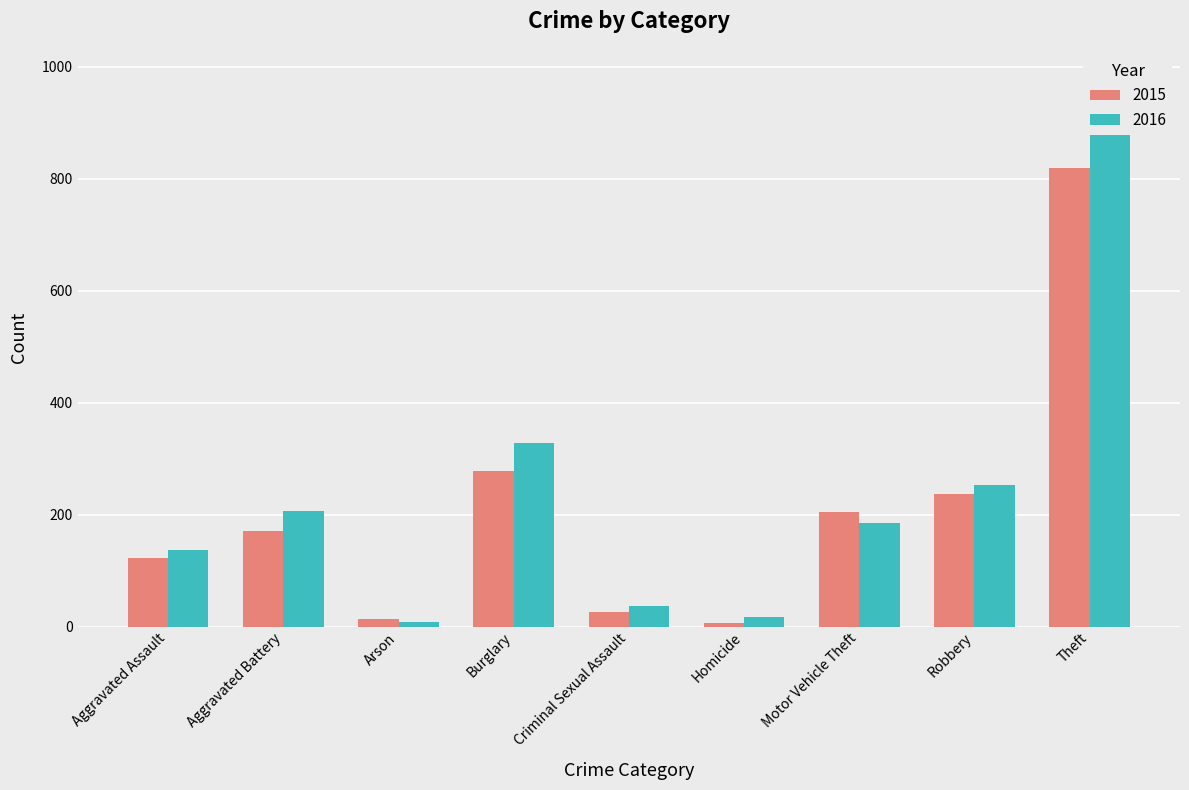

Which series has the widest spread of values?

2016